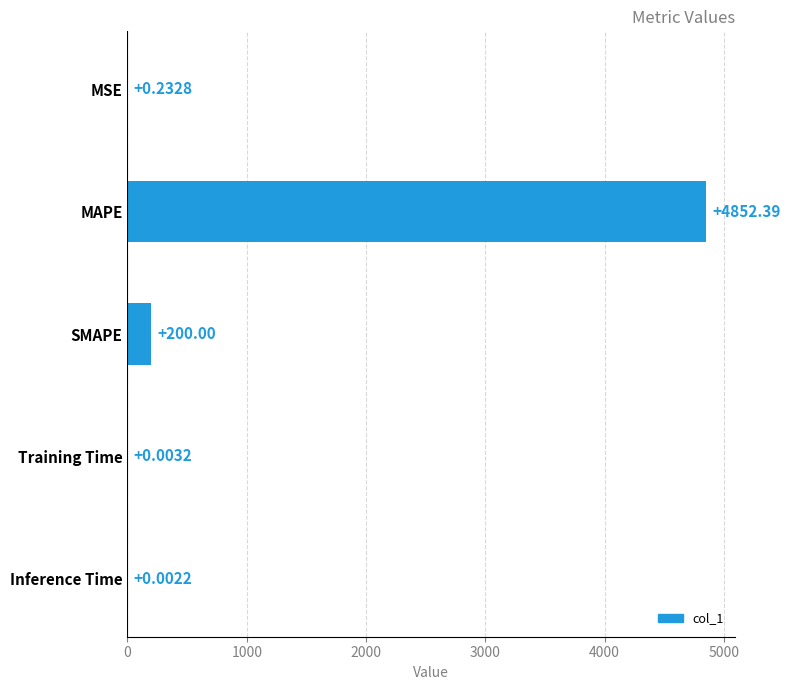

At which category does the chart reach its peak across all series?

MAPE